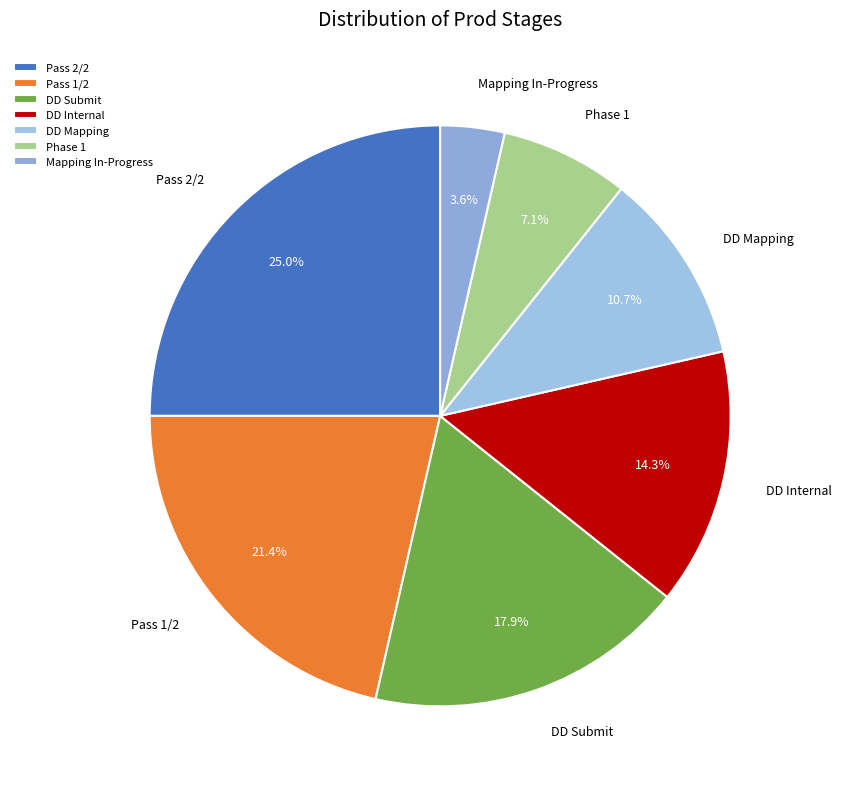

Does Pass 2/2 represent more than half of the total?

No